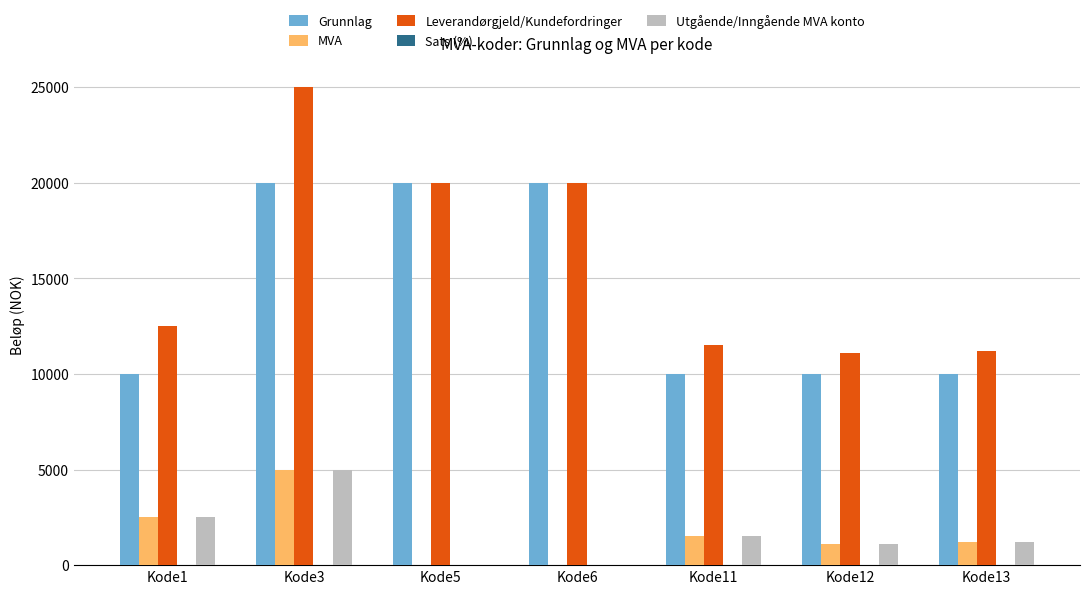

Between Kode6 and Kode12, which series saw the biggest shift?

Grunnlag